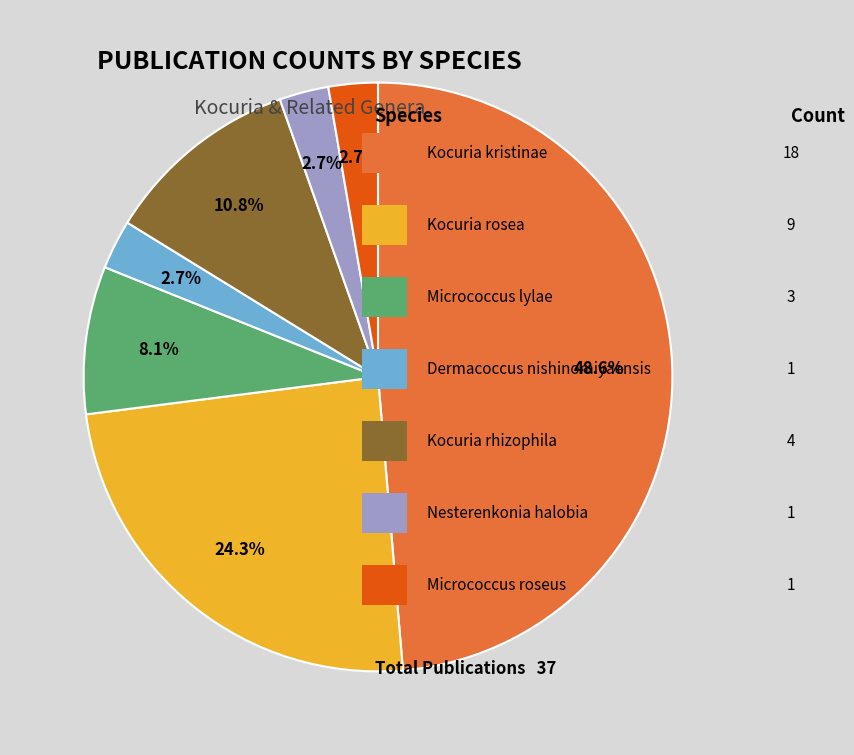

Is there any slice that represents more than half of the pie?

No